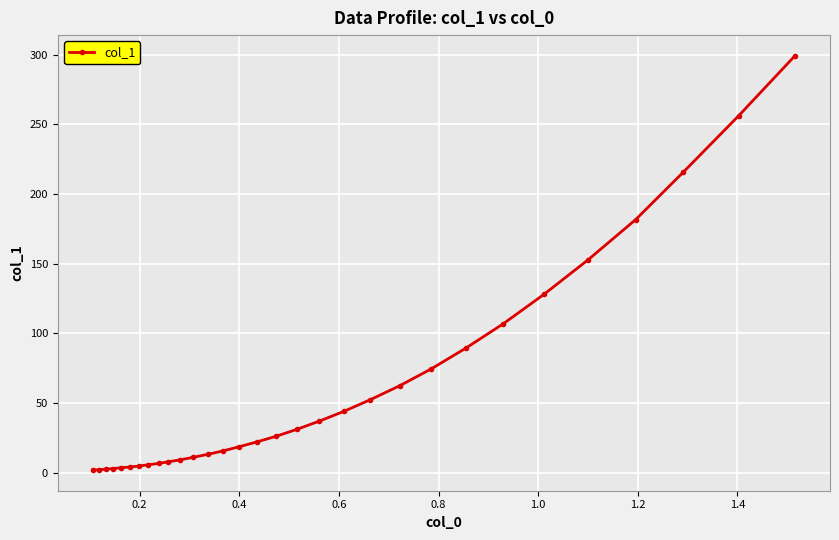

How many values are below 21?

15